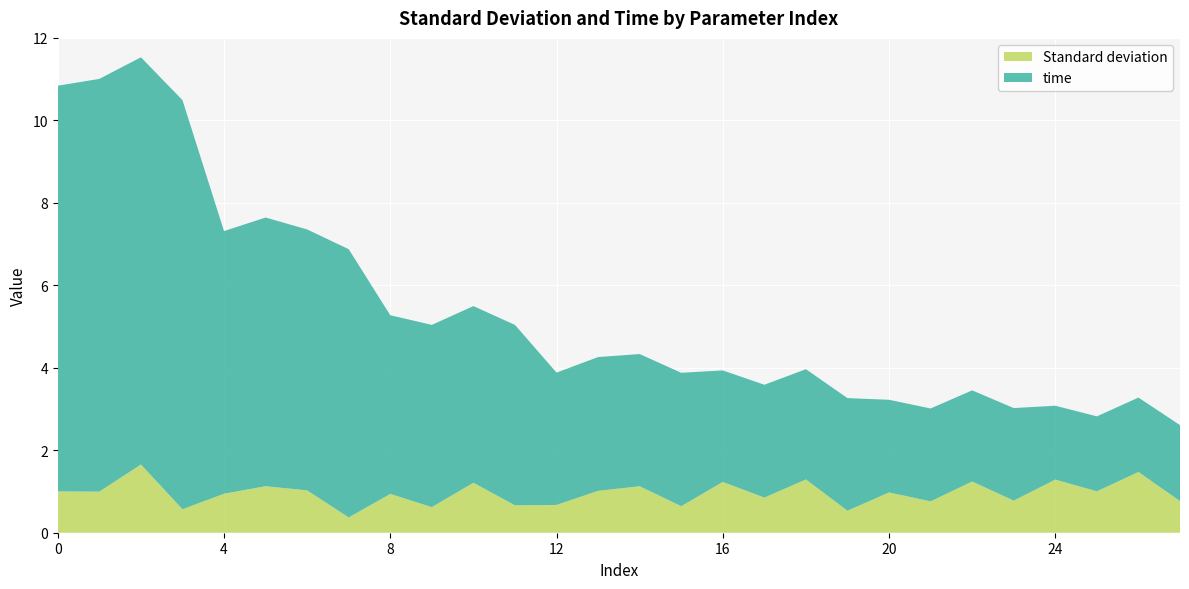

Reading left to right, transcribe all the data shown in this chart.

Standard deviation: 0=1.0	1=1.0	2=1.7	3=0.6	4=0.9	5=1.1	6=1.0	7=0.4	8=0.9	9=0.6	10=1.2	11=0.7	12=0.7	13=1.0	14=1.1	15=0.6	16=1.2	17=0.9	18=1.3	19=0.5	20=1.0	21=0.8	22=1.2	23=0.8	24=1.3	25=1.0	26=1.5	27=0.8
time: 0=9.8	1=10.0	2=9.9	3=9.9	4=6.4	5=6.5	6=6.3	7=6.5	8=4.3	9=4.4	10=4.3	11=4.4	12=3.2	13=3.2	14=3.2	15=3.2	16=2.7	17=2.7	18=2.7	19=2.7	20=2.2	21=2.3	22=2.2	23=2.2	24=1.8	25=1.8	26=1.8	27=1.8